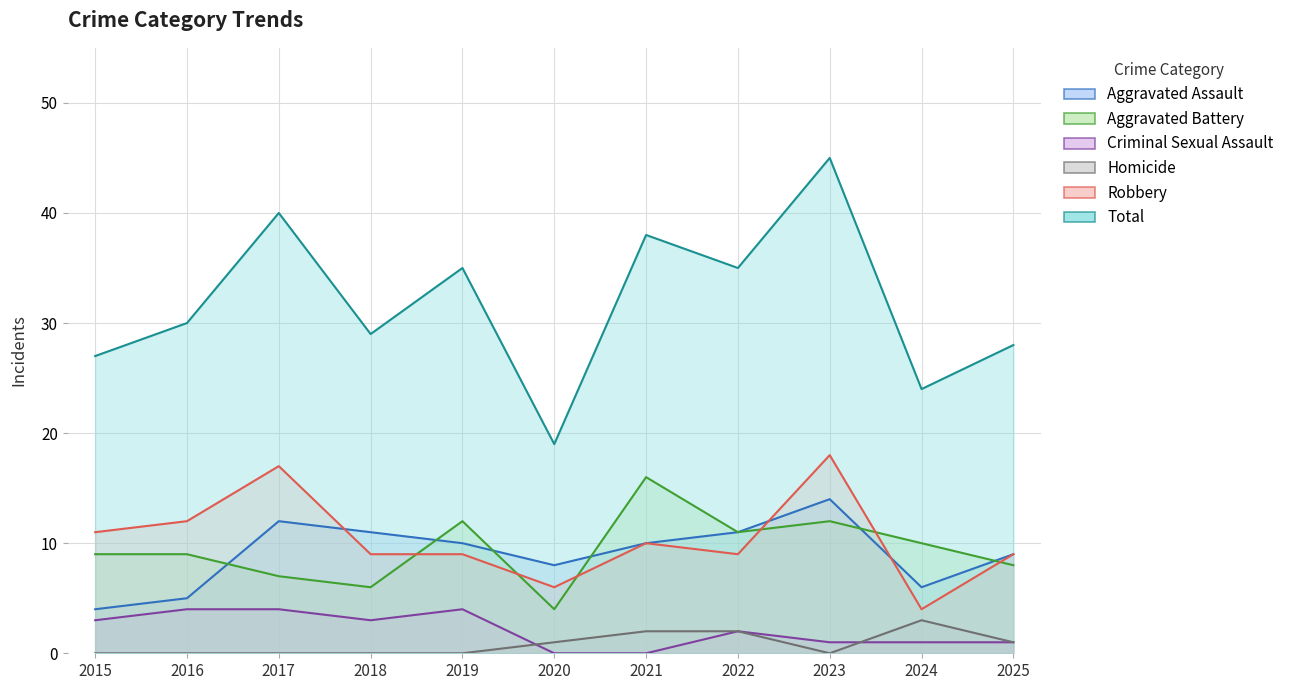

At which label is Aggravated Battery closest to 10?

2024